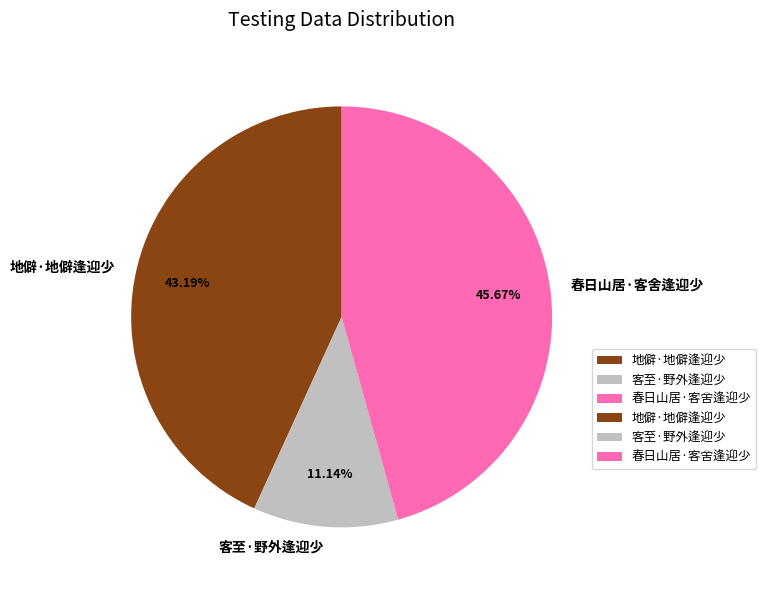

What is the largest slice in the pie chart?

春日山居·客舍逢迎少